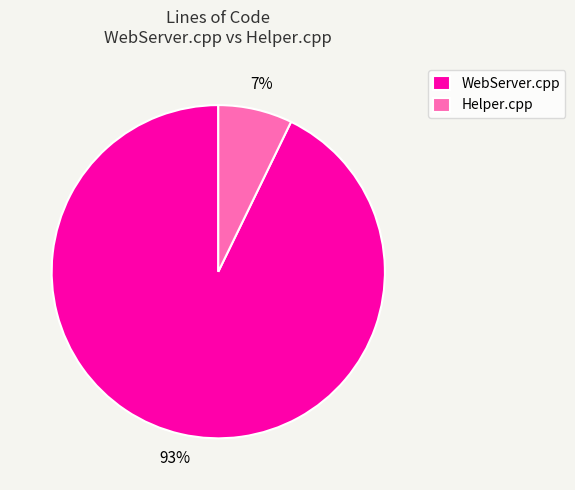

What is the smallest slice in the pie chart?

Helper.cpp